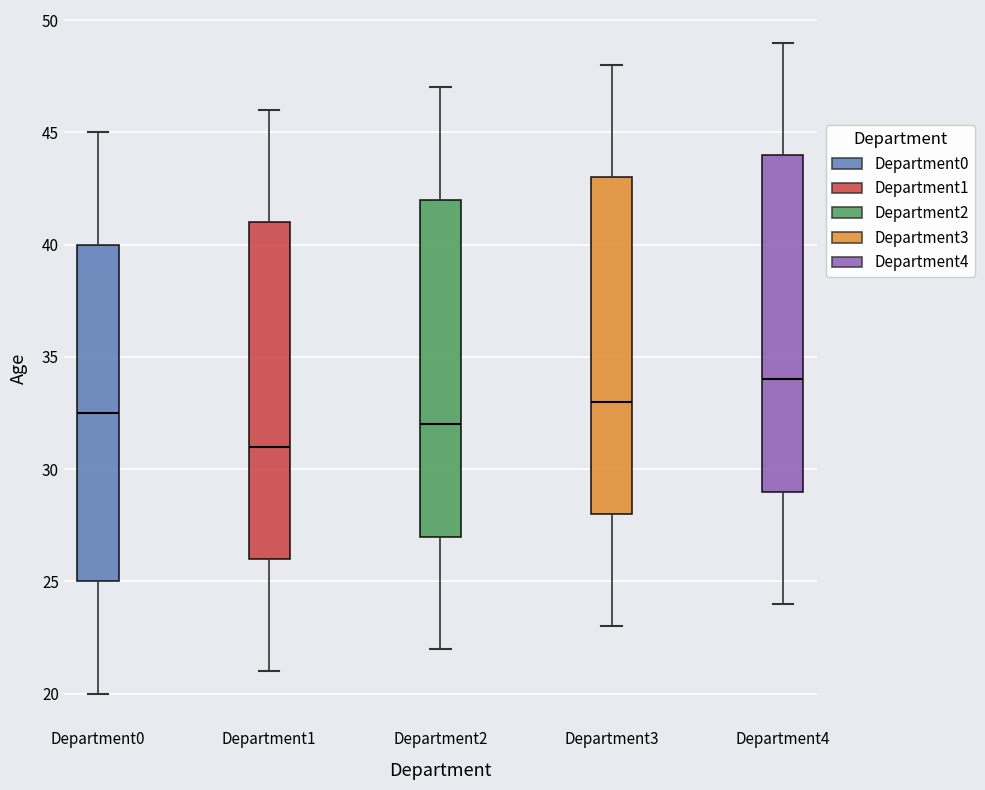

Reading left to right, read every box against the y-axis: the position of its median line, the range the box covers, and the ends of its whiskers. The values are not printed on the chart, so give them approximately, as read against the axis.

Department0: median 32.5, box 25.0 to 40.0, whiskers 20.0 to 45.0
Department1: median 31.0, box 26.0 to 41.0, whiskers 21.0 to 46.0
Department2: median 32.0, box 27.0 to 42.0, whiskers 22.0 to 47.0
Department3: median 33.0, box 28.0 to 43.0, whiskers 23.0 to 48.0
Department4: median 34.0, box 29.0 to 44.0, whiskers 24.0 to 49.0